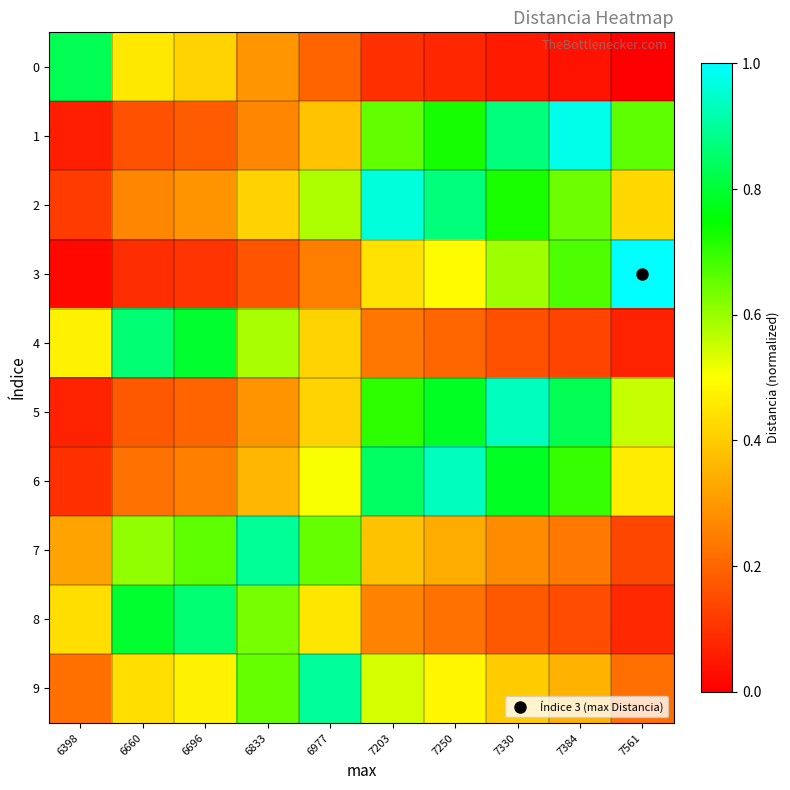

Reading left to right, transcribe all the data shown in this chart.

0: 6398=0.8	6660=0.5	6696=0.4	6833=0.3	6977=0.2	7203=0.1	7250=0.1	7330=0.1	7384=0.0	7561=0.0
1: 6398=0.1	6660=0.2	6696=0.2	6833=0.3	6977=0.4	7203=0.7	7250=0.7	7330=0.9	7384=1.0	7561=0.7
2: 6398=0.1	6660=0.3	6696=0.3	6833=0.4	6977=0.6	7203=1.0	7250=0.9	7330=0.7	7384=0.6	7561=0.4
3: 6398=0.0	6660=0.1	6696=0.1	6833=0.2	6977=0.2	7203=0.4	7250=0.5	7330=0.6	7384=0.7	7561=1.0
4: 6398=0.5	6660=0.9	6696=0.8	6833=0.6	6977=0.4	7203=0.2	7250=0.2	7330=0.2	7384=0.1	7561=0.1
5: 6398=0.1	6660=0.2	6696=0.2	6833=0.3	6977=0.4	7203=0.7	7250=0.8	7330=0.9	7384=0.8	7561=0.6
6: 6398=0.1	6660=0.2	6696=0.2	6833=0.4	6977=0.5	7203=0.8	7250=0.9	7330=0.8	7384=0.7	7561=0.5
7: 6398=0.3	6660=0.6	6696=0.7	6833=0.9	6977=0.6	7203=0.4	7250=0.3	7330=0.3	7384=0.2	7561=0.1
8: 6398=0.4	6660=0.8	6696=0.9	6833=0.6	6977=0.5	7203=0.3	7250=0.2	7330=0.2	7384=0.2	7561=0.1
9: 6398=0.2	6660=0.4	6696=0.5	6833=0.7	6977=0.9	7203=0.5	7250=0.5	7330=0.4	7384=0.3	7561=0.2